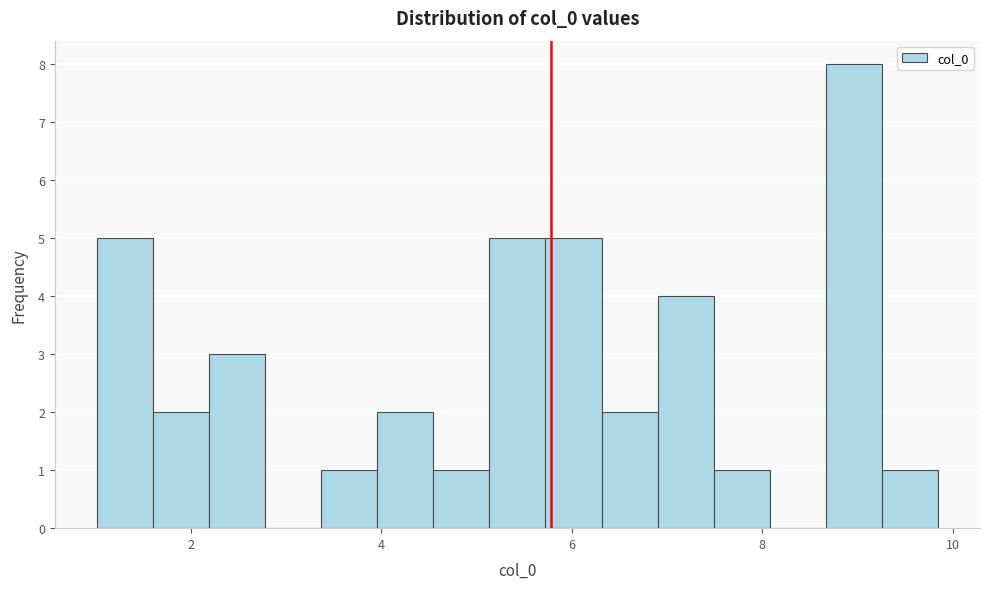

Read against the x-axis, roughly where is the centre of the tallest bar?

9.0